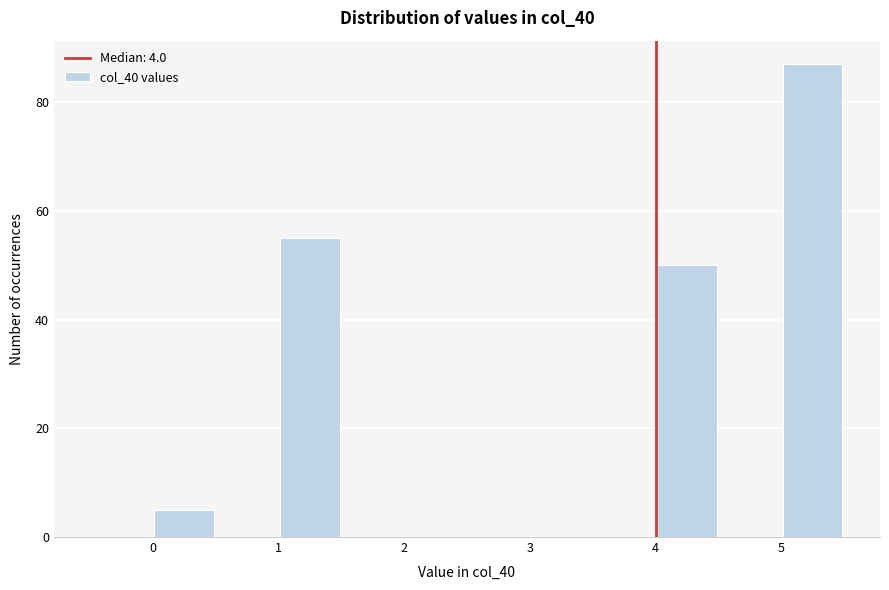

Reading left to right, list every bar in this chart as the range it spans on the x-axis followed by its height. The values are not printed on the chart, so give them approximately, as read against the axis.

-0.5 to 0.0: 0
0.0 to 0.5: 6
0.5 to 1.0: 0
1.0 to 1.5: 56
1.5 to 2.0: 0
2.0 to 2.5: 0
2.5 to 3.0: 0
3.0 to 3.5: 0
3.5 to 4.0: 0
4.0 to 4.5: 50
4.5 to 5.0: 0
5.0 to 5.5: 88